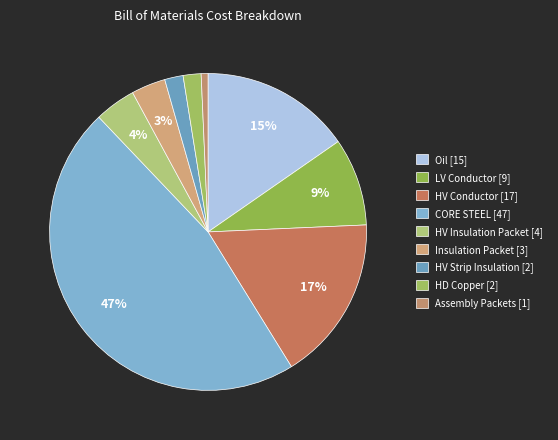

Which category has the biggest portion of the pie?

CORE STEEL